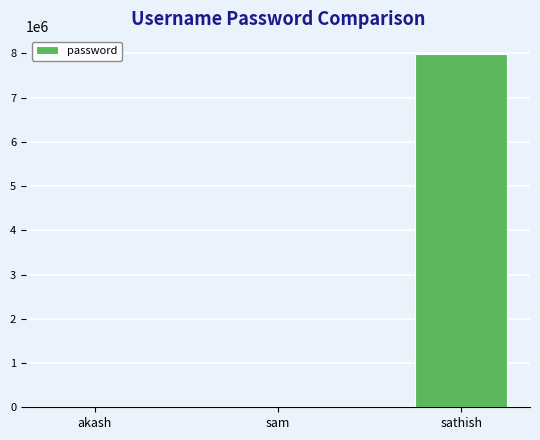

At which category does the chart reach its peak across all series?

sathish